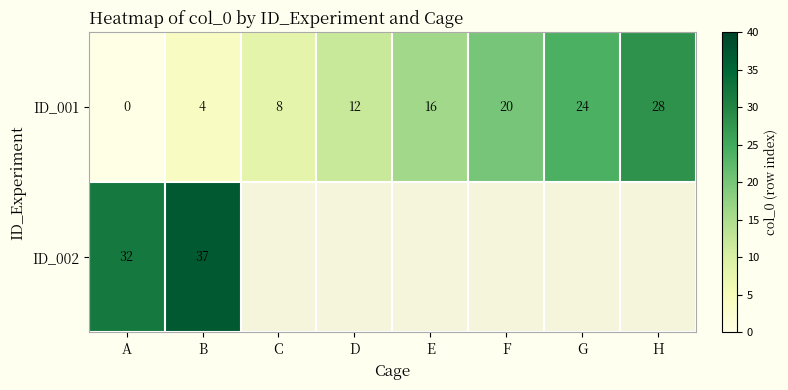

What is the difference between the maximum and minimum values in the ID_001 series?

28